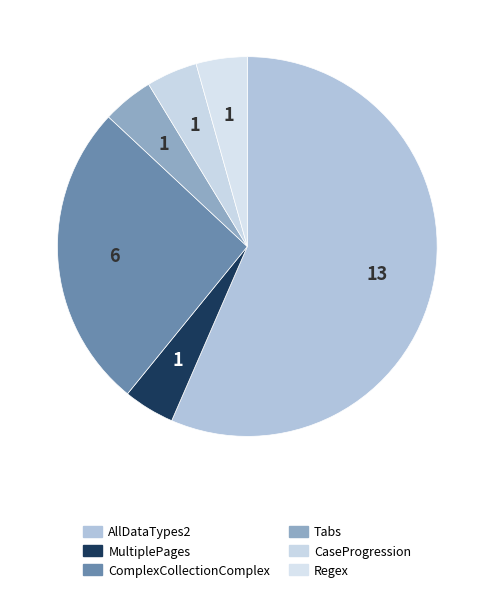

Which slice is the smallest?

MultiplePages